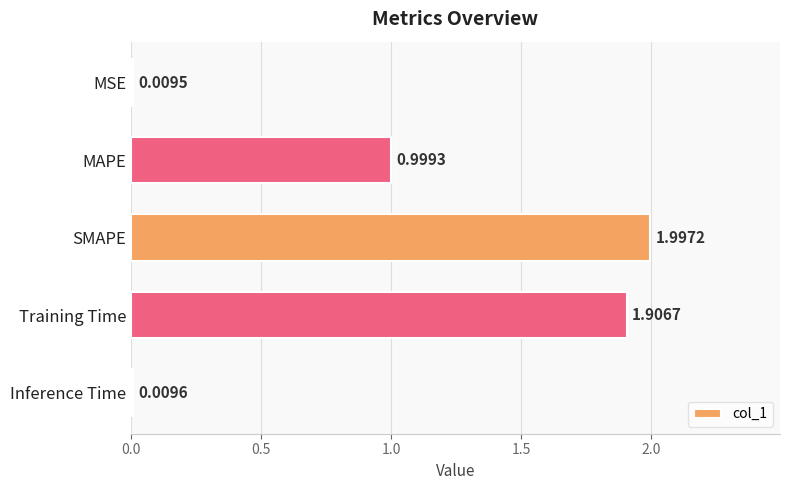

Where is the data nearest to the value 1?

MAPE